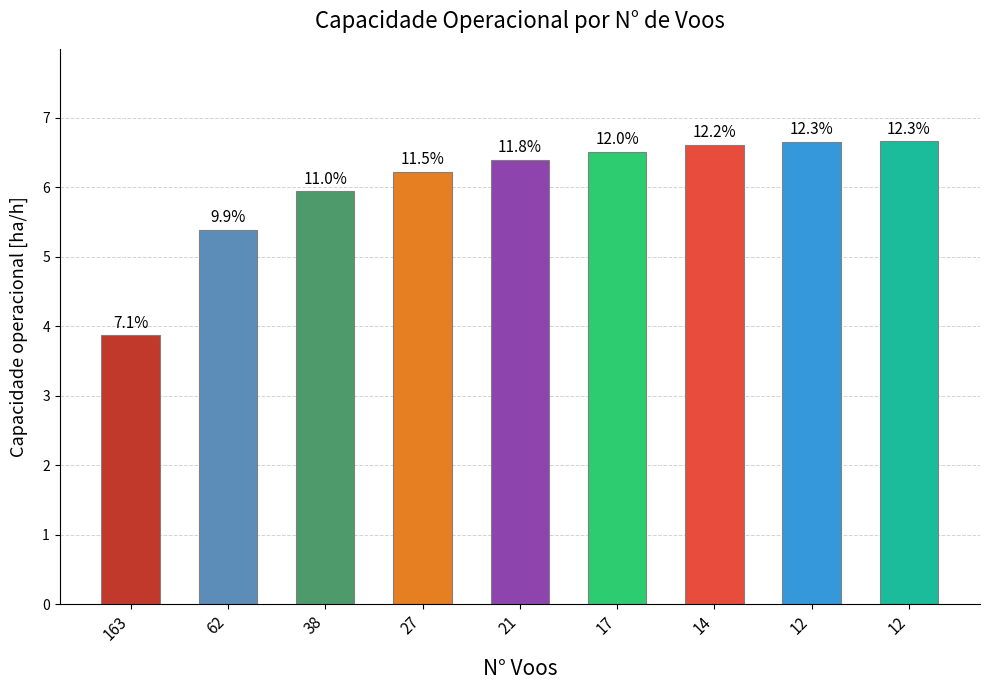

Does the chart contain any negative values?

No